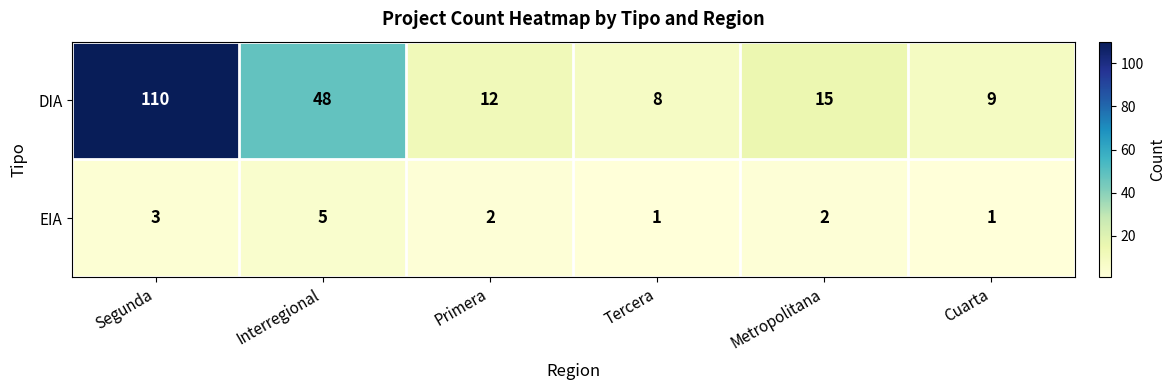

Count the number of data series in this chart.

2